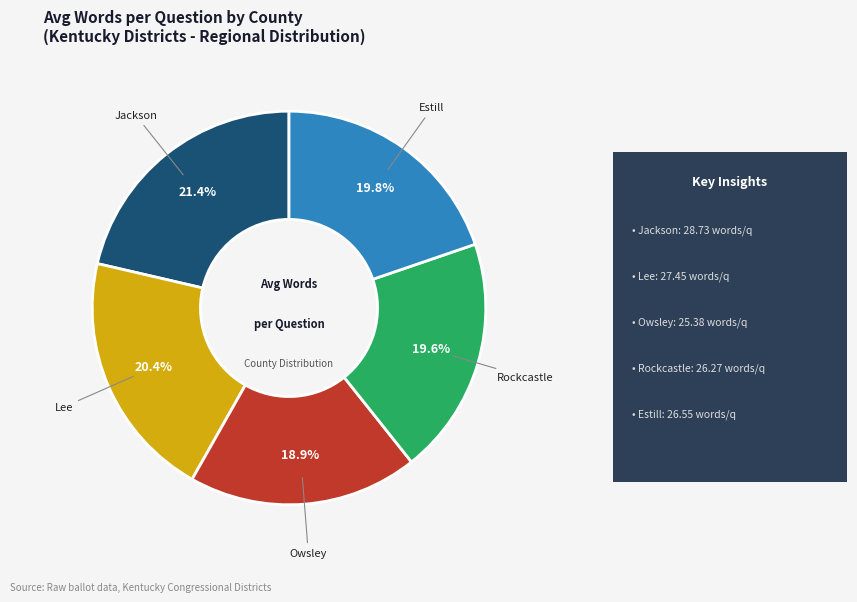

How many slices are in this pie chart?

5